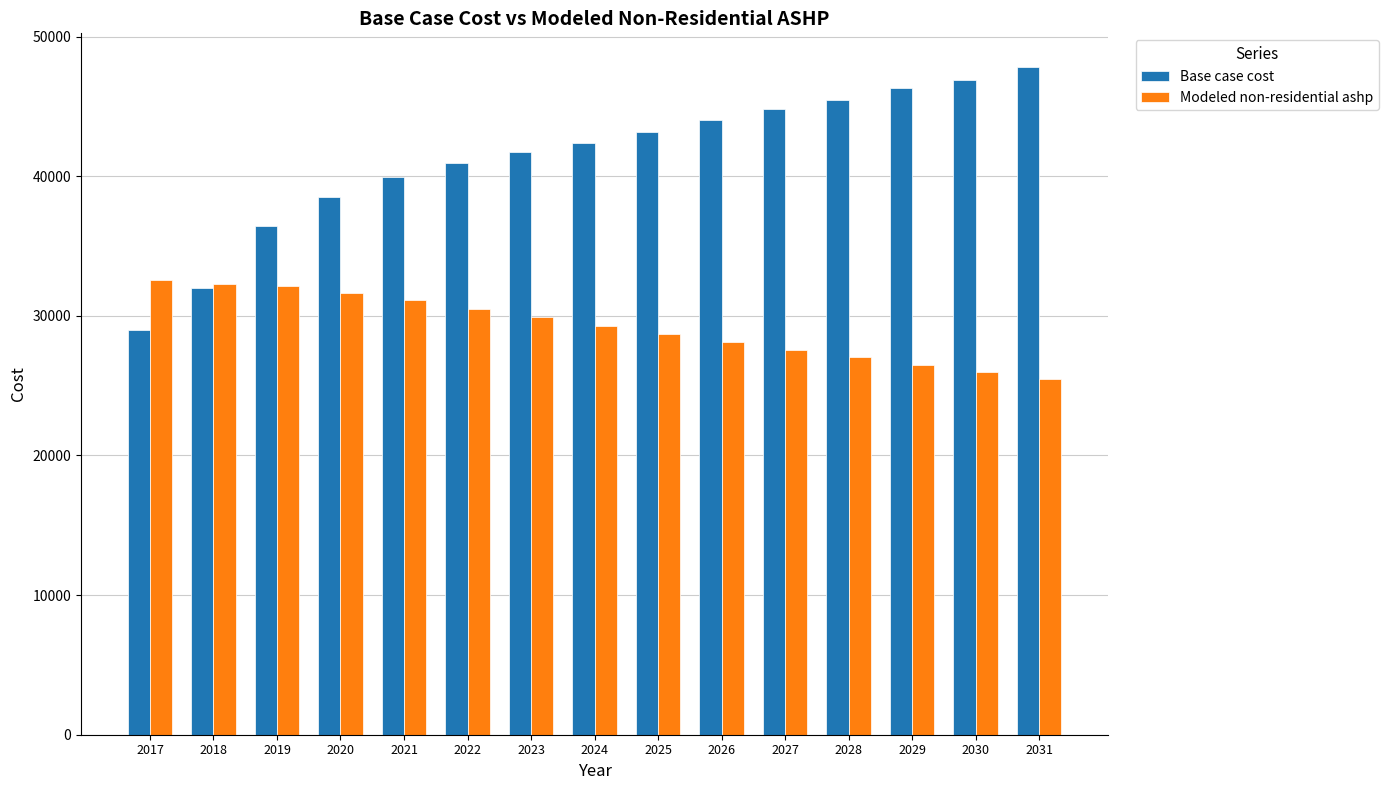

At how many categories does at least one series exceed 35665?

13